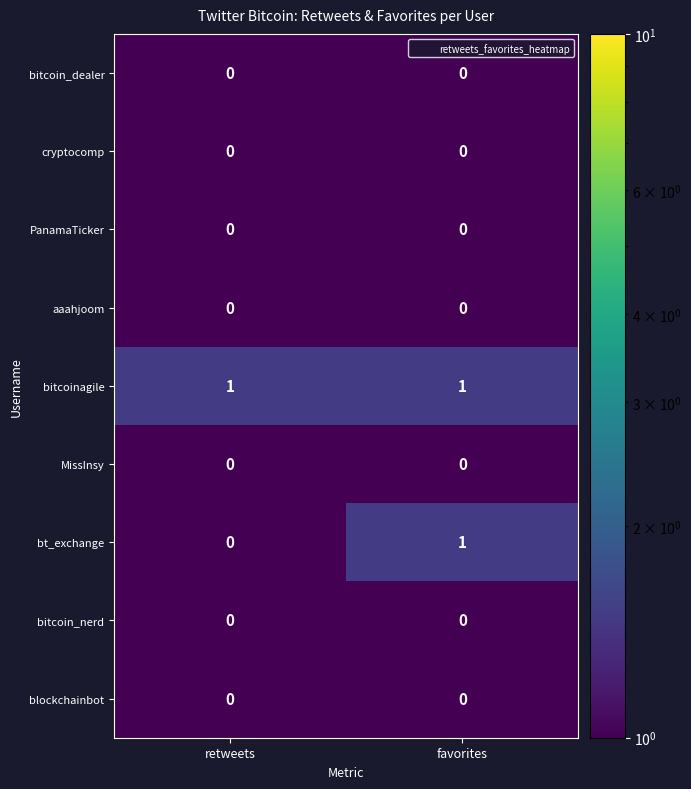

At which category is the sum across all series the highest?

favorites